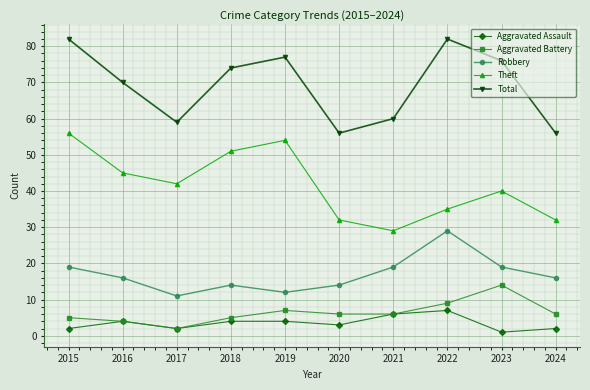

How many distinct data groups are displayed?

5